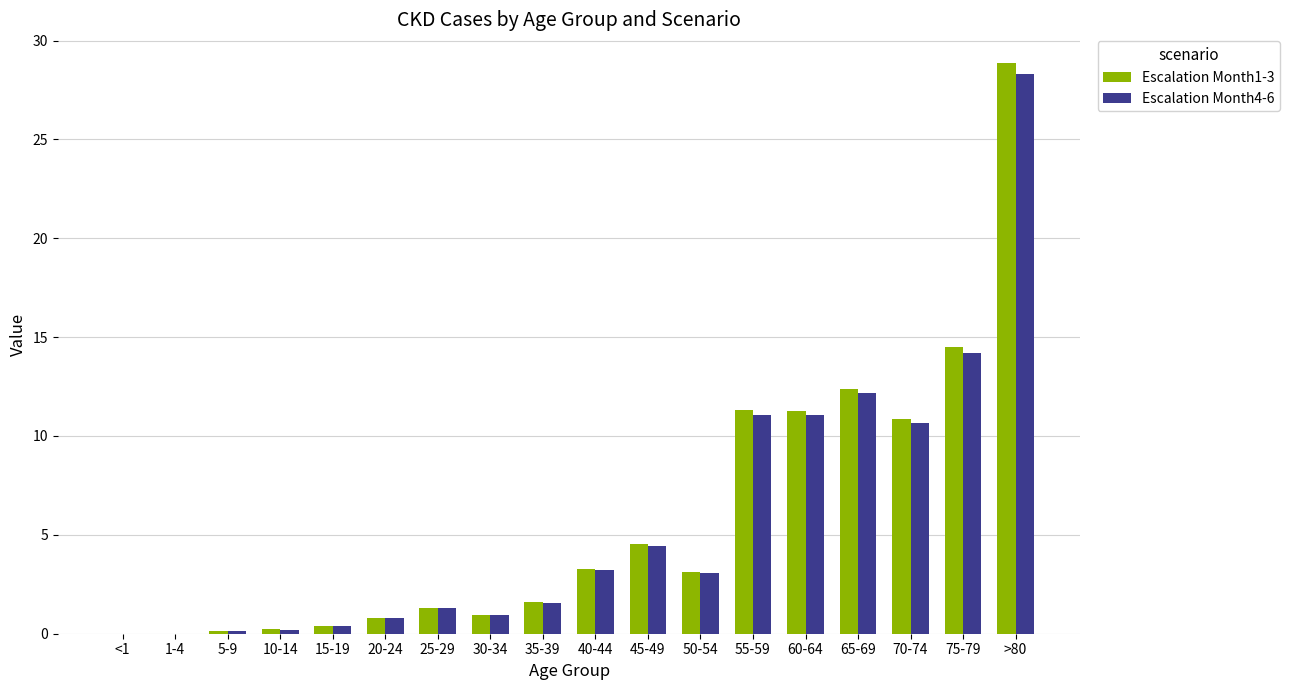

The value of Escalation Month1-3 at 50-54 is 4.9. True or false?

False